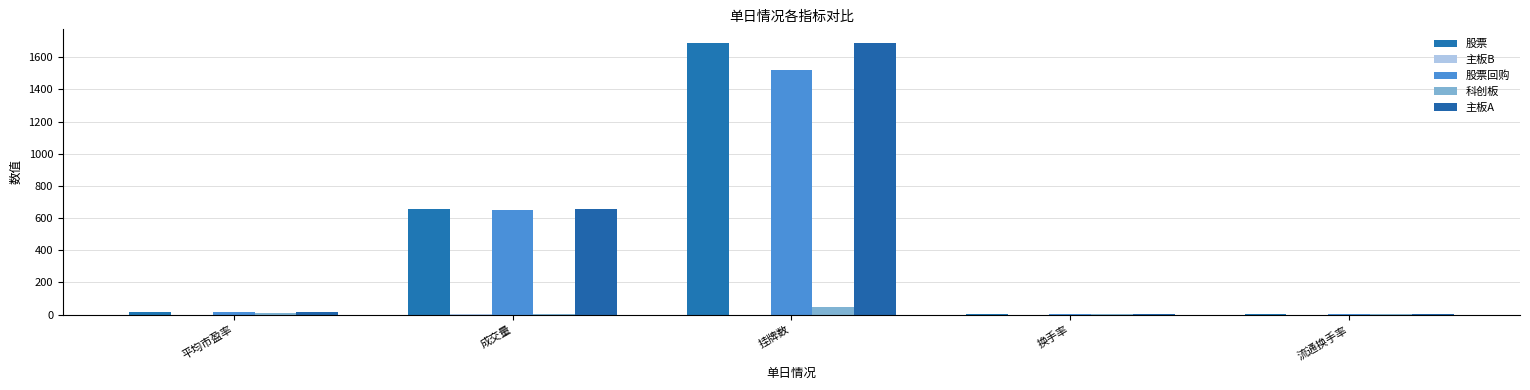

Which category has the highest value in the 主板A series?

挂牌数